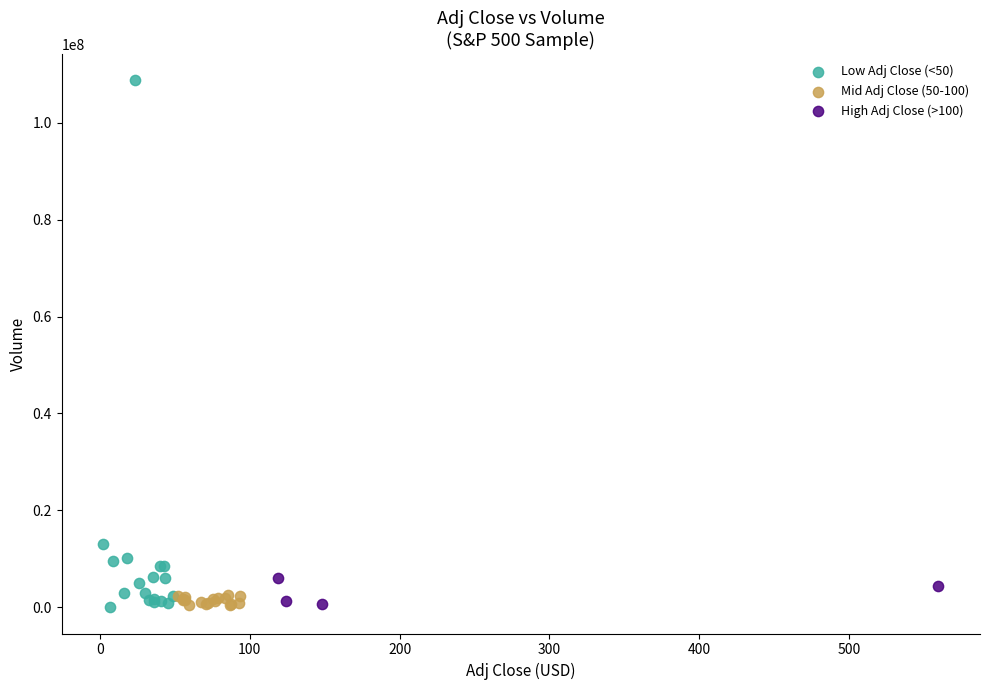

Which series reaches the maximum Y coordinate?

Low Adj Close (<50)